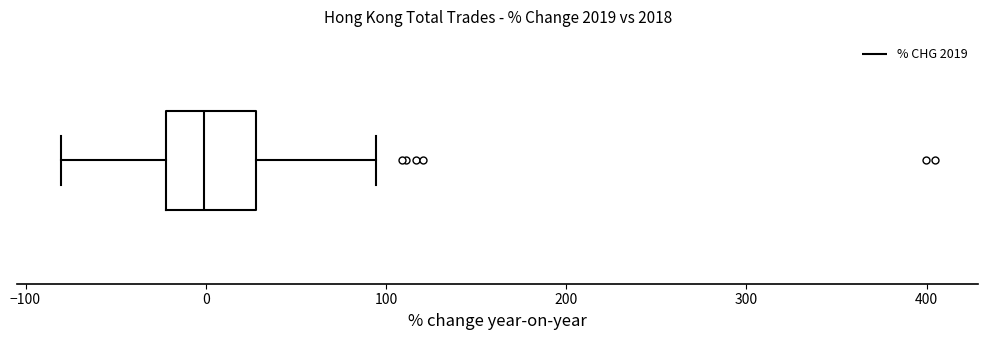

Read this box plot against the x-axis: the position of the median line, the range covered by the box, and the ends of both whiskers. The values are not printed on the chart, so give them approximately, as read against the axis.

median 0, box -20 to 30, whiskers -80 to 90